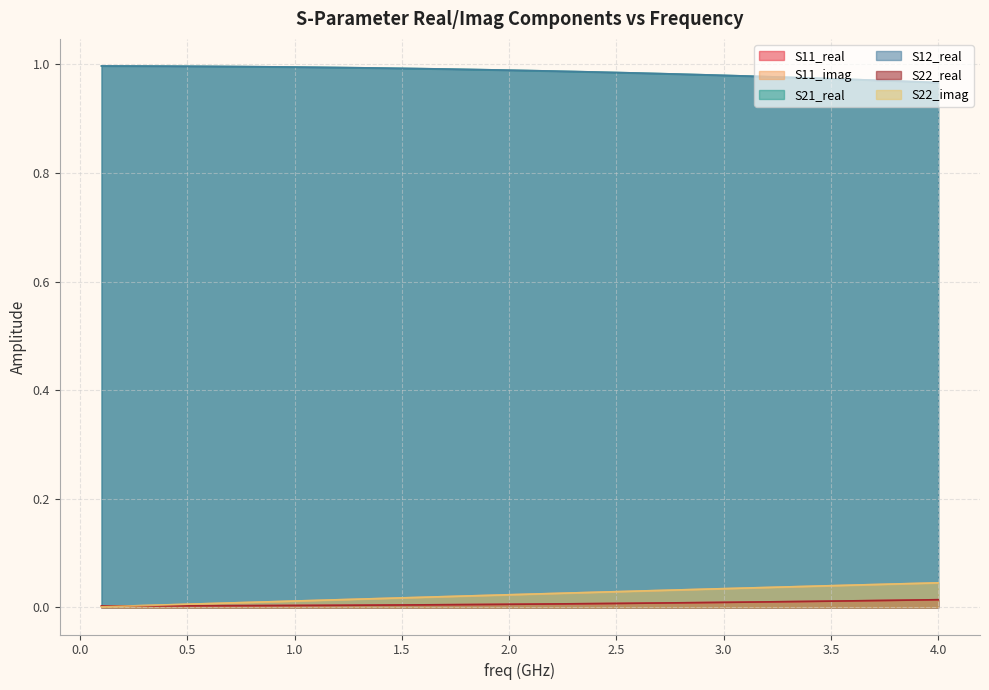

Does the chart display data point markers on the line(s)?

No